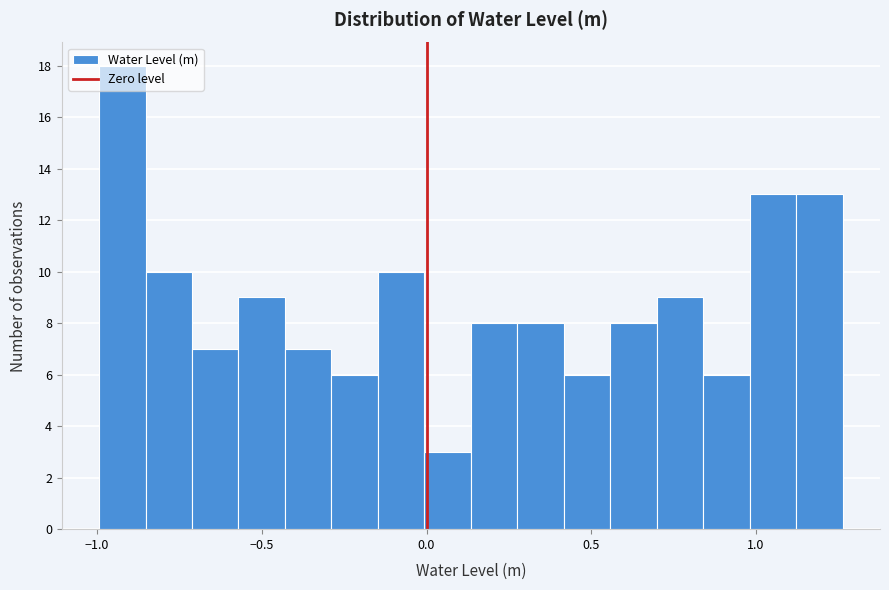

Around what value on the x-axis is the tallest bar? Give the approximate position of its centre, as read against the axis.

-0.90